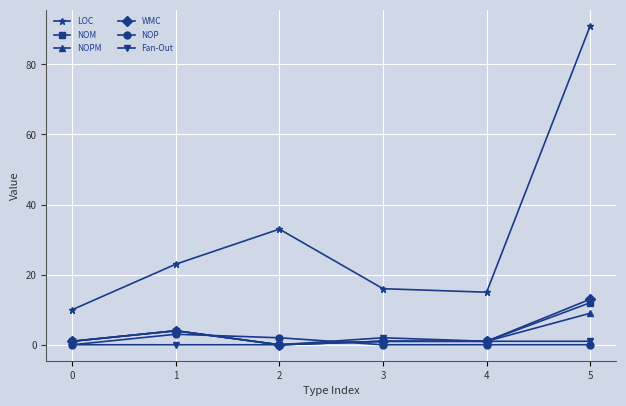

At which category is the sum across all series the highest?

5